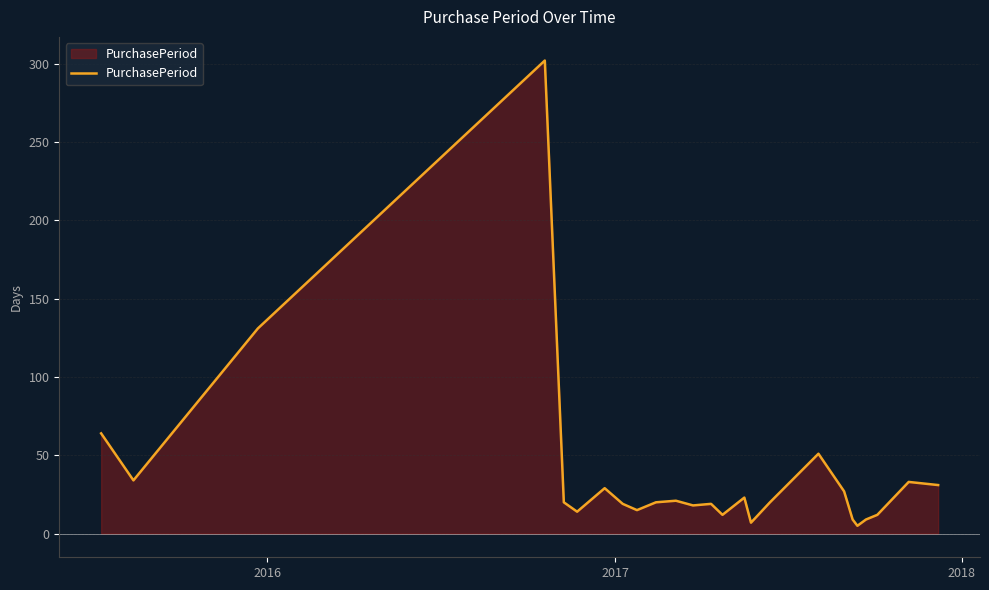

What is the difference between the maximum and minimum values?

297